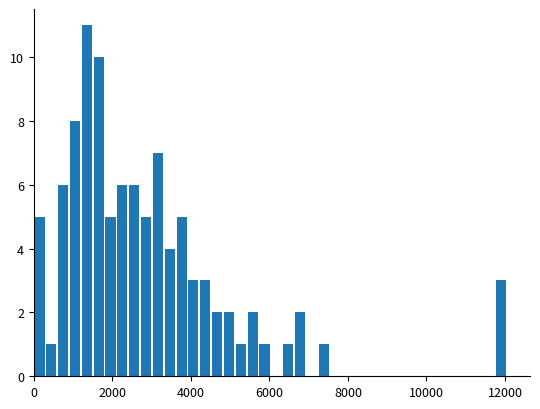

Around what value on the x-axis is the tallest bar? Give the approximate position of its centre, as read against the axis.

1400